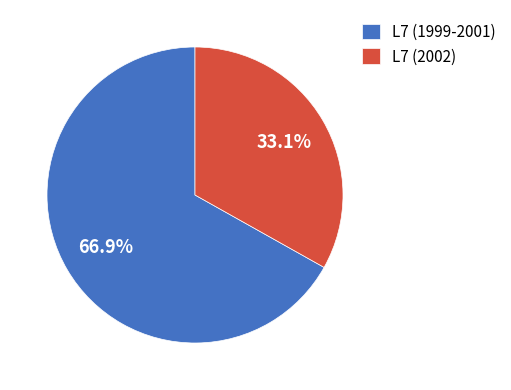

Between L7 (2002) and L7 (1999-2001), which is larger?

L7 (1999-2001)